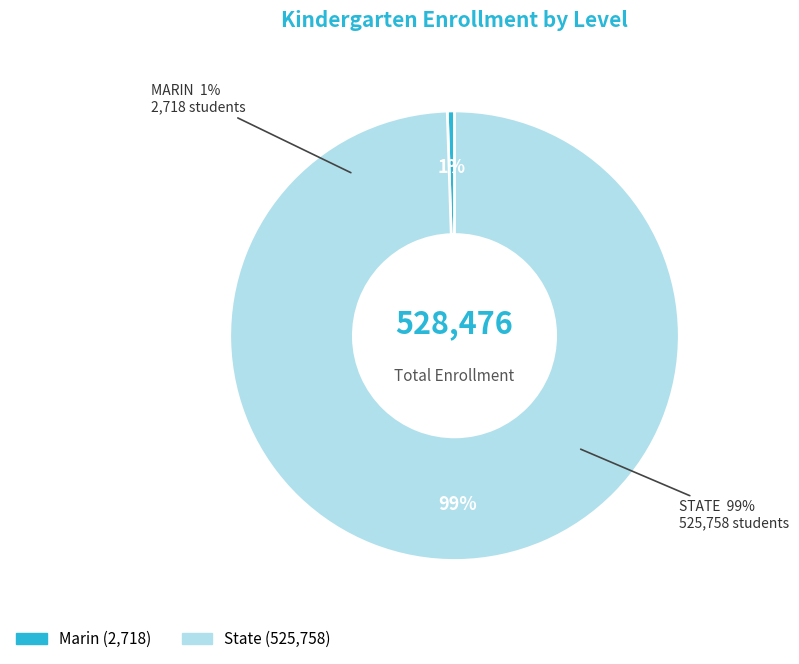

Does State account for over 50% of the chart?

Yes